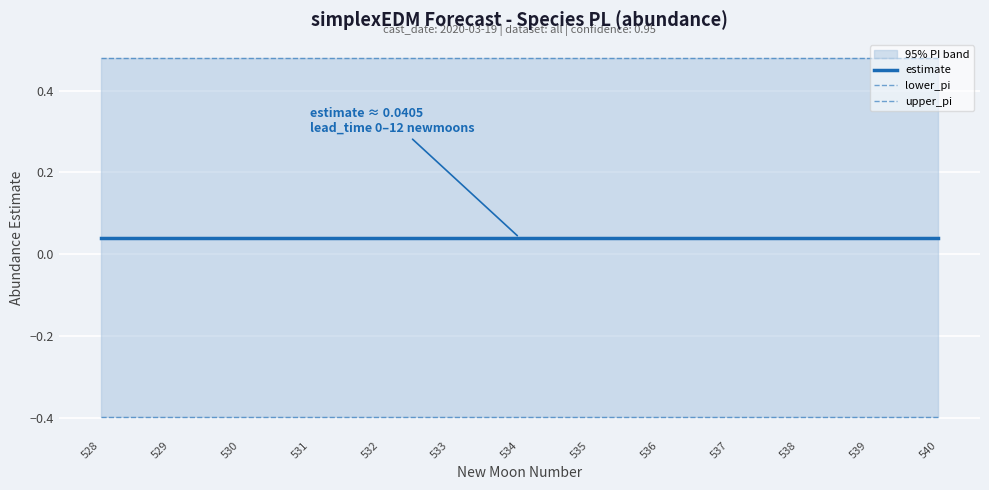

At which category does the chart reach its peak across all series?

528